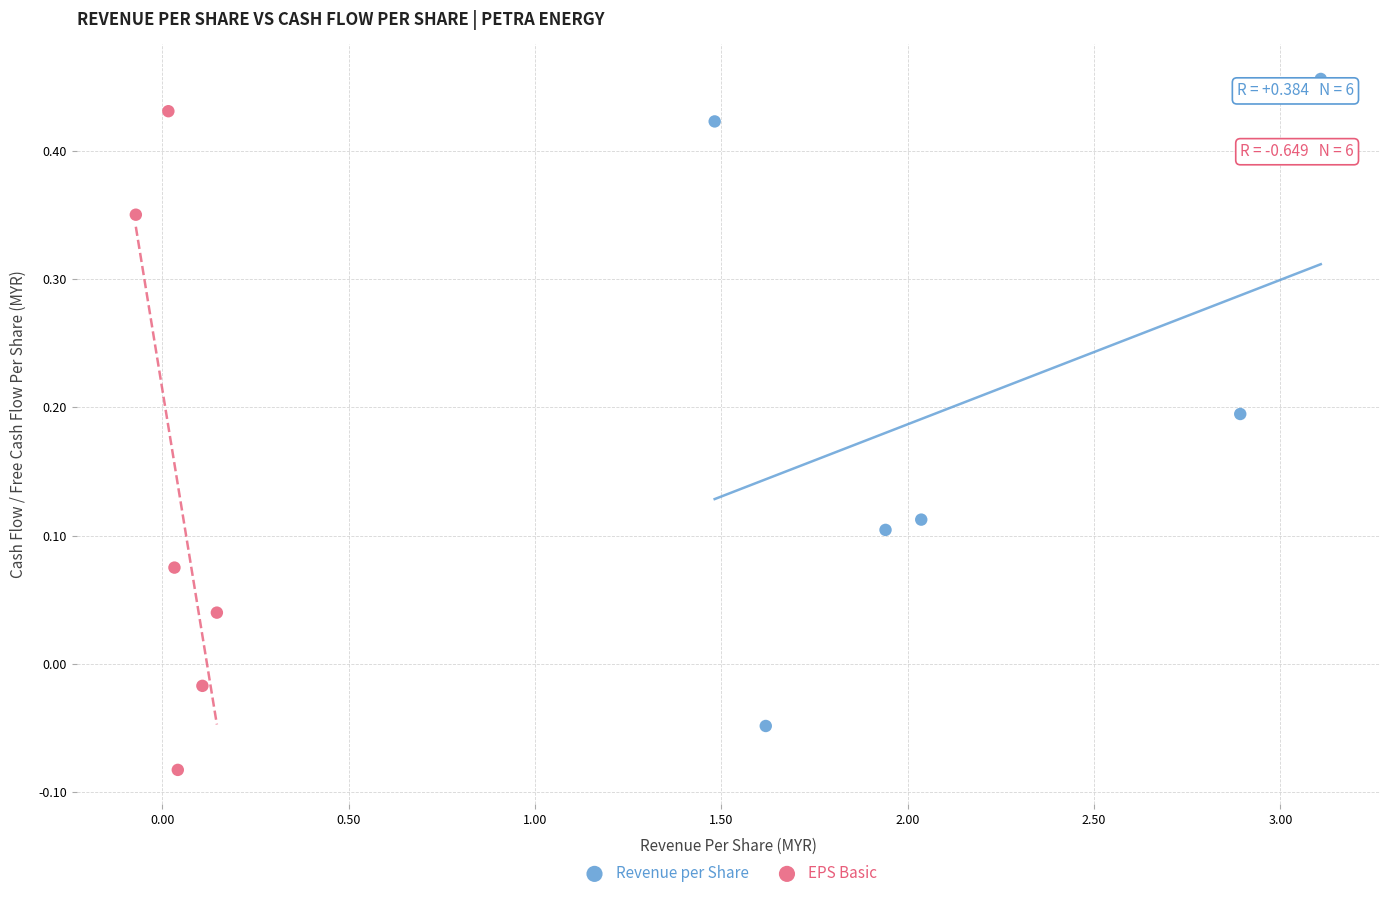

Which series contains the highest Y value?

Revenue per Share